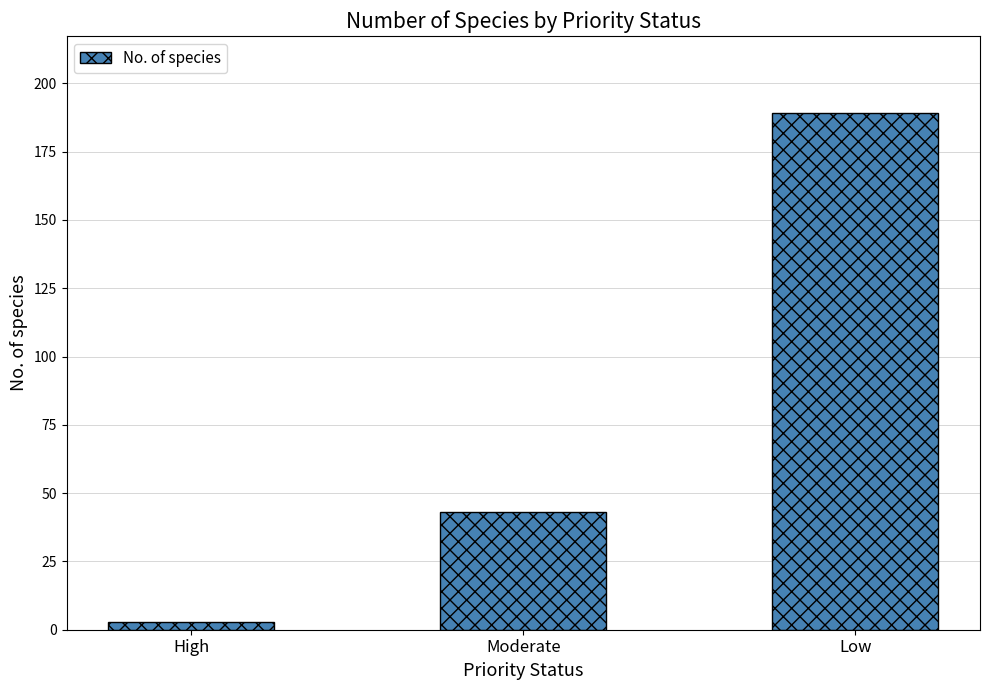

Reading left to right, transcribe all the data shown in this chart.

3	43	189